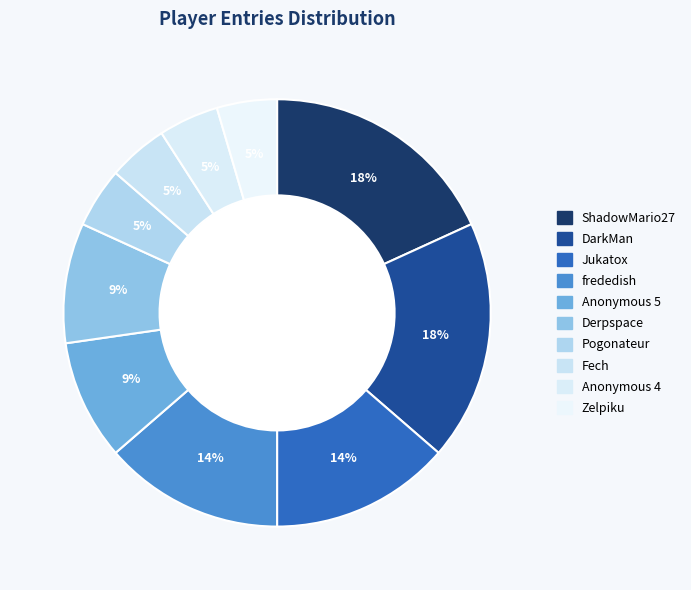

Which category has the biggest portion of the pie?

ShadowMario27